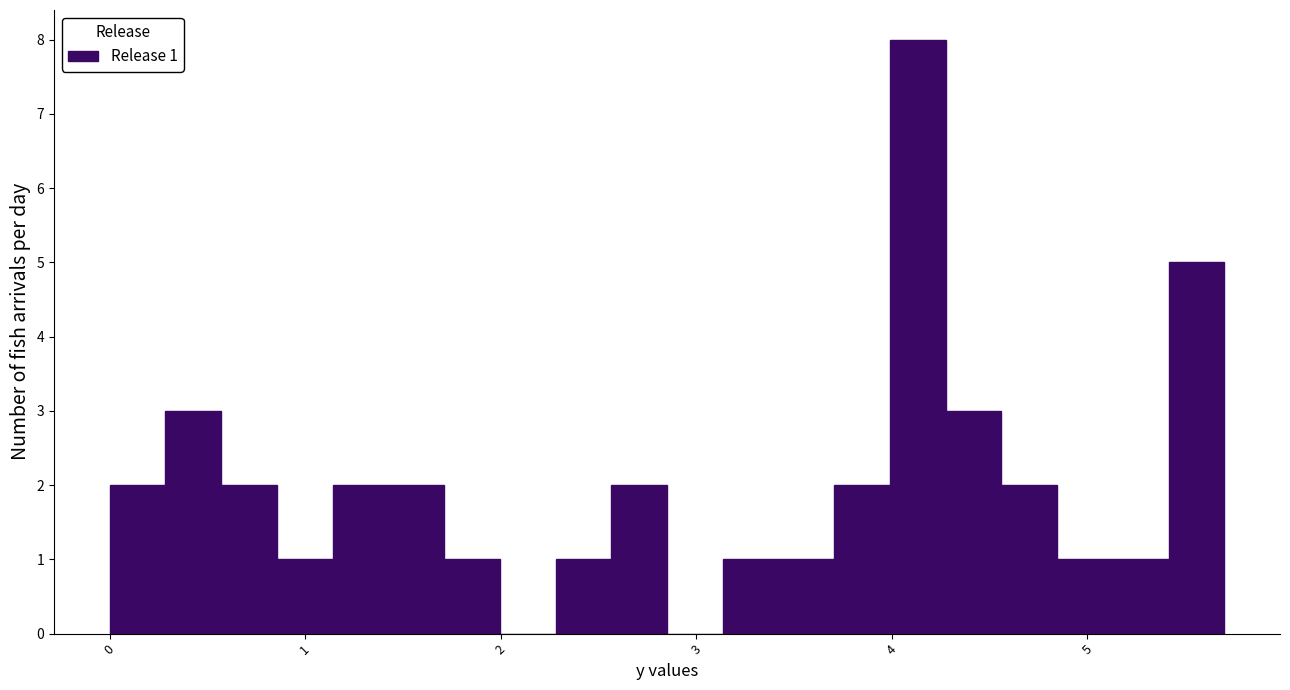

Around what value on the x-axis is the tallest bar? Give the approximate position of its centre, as read against the axis.

4.1